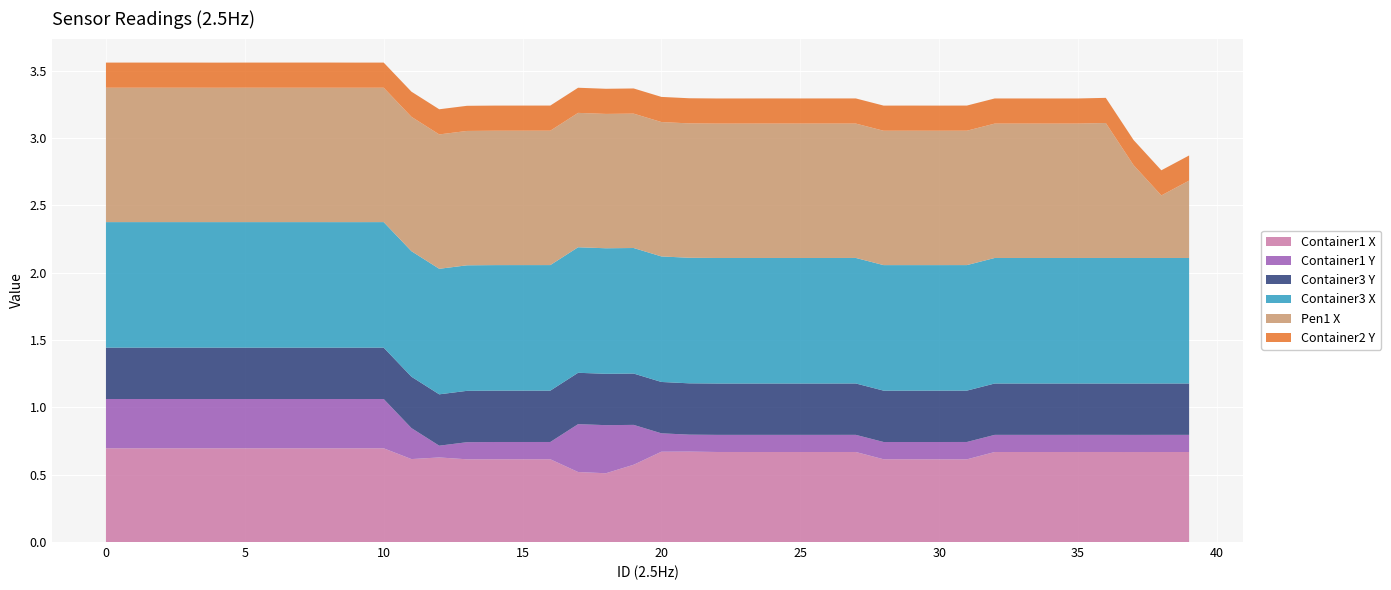

Reading right to left, transcribe all the data shown in this chart.

Container1 X: 39=0.7	38=0.7	37=0.7	36=0.7	35=0.7	34=0.7	33=0.7	32=0.7	31=0.6	30=0.6	29=0.6	28=0.6	27=0.7	26=0.7	25=0.7	24=0.7	23=0.7	22=0.7	21=0.7	20=0.7	19=0.6	18=0.5	17=0.5	16=0.6	15=0.6	14=0.6	13=0.6	12=0.6	11=0.6	10=0.7	9=0.7	8=0.7	7=0.7	6=0.7	5=0.7	4=0.7	3=0.7	2=0.7	1=0.7	0=0.7
Container1 Y: 39=0.1	38=0.1	37=0.1	36=0.1	35=0.1	34=0.1	33=0.1	32=0.1	31=0.1	30=0.1	29=0.1	28=0.1	27=0.1	26=0.1	25=0.1	24=0.1	23=0.1	22=0.1	21=0.1	20=0.1	19=0.3	18=0.4	17=0.4	16=0.1	15=0.1	14=0.1	13=0.1	12=0.1	11=0.2	10=0.4	9=0.4	8=0.4	7=0.4	6=0.4	5=0.4	4=0.4	3=0.4	2=0.4	1=0.4	0=0.4
Container3 Y: 39=0.4	38=0.4	37=0.4	36=0.4	35=0.4	34=0.4	33=0.4	32=0.4	31=0.4	30=0.4	29=0.4	28=0.4	27=0.4	26=0.4	25=0.4	24=0.4	23=0.4	22=0.4	21=0.4	20=0.4	19=0.4	18=0.4	17=0.4	16=0.4	15=0.4	14=0.4	13=0.4	12=0.4	11=0.4	10=0.4	9=0.4	8=0.4	7=0.4	6=0.4	5=0.4	4=0.4	3=0.4	2=0.4	1=0.4	0=0.4
Container3 X: 39=0.9	38=0.9	37=0.9	36=0.9	35=0.9	34=0.9	33=0.9	32=0.9	31=0.9	30=0.9	29=0.9	28=0.9	27=0.9	26=0.9	25=0.9	24=0.9	23=0.9	22=0.9	21=0.9	20=0.9	19=0.9	18=0.9	17=0.9	16=0.9	15=0.9	14=0.9	13=0.9	12=0.9	11=0.9	10=0.9	9=0.9	8=0.9	7=0.9	6=0.9	5=0.9	4=0.9	3=0.9	2=0.9	1=0.9	0=0.9
Pen1 X: 39=0.6	38=0.5	37=0.7	36=1.0	35=1.0	34=1.0	33=1.0	32=1.0	31=1.0	30=1.0	29=1.0	28=1.0	27=1.0	26=1.0	25=1.0	24=1.0	23=1.0	22=1.0	21=1.0	20=1.0	19=1.0	18=1.0	17=1.0	16=1.0	15=1.0	14=1.0	13=1.0	12=1.0	11=1.0	10=1.0	9=1.0	8=1.0	7=1.0	6=1.0	5=1.0	4=1.0	3=1.0	2=1.0	1=1.0	0=1.0
Container2 Y: 39=0.2	38=0.2	37=0.2	36=0.2	35=0.2	34=0.2	33=0.2	32=0.2	31=0.2	30=0.2	29=0.2	28=0.2	27=0.2	26=0.2	25=0.2	24=0.2	23=0.2	22=0.2	21=0.2	20=0.2	19=0.2	18=0.2	17=0.2	16=0.2	15=0.2	14=0.2	13=0.2	12=0.2	11=0.2	10=0.2	9=0.2	8=0.2	7=0.2	6=0.2	5=0.2	4=0.2	3=0.2	2=0.2	1=0.2	0=0.2